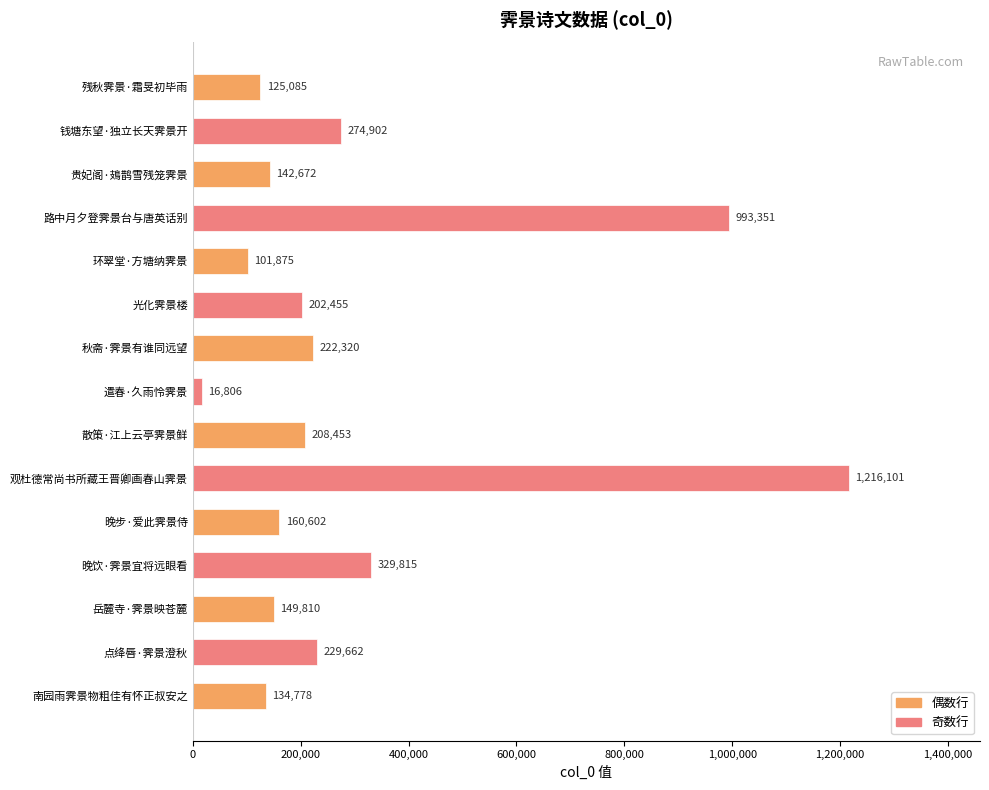

True or false: the data shows 329815 at 晚饮·霁景宜将远眼看.

True